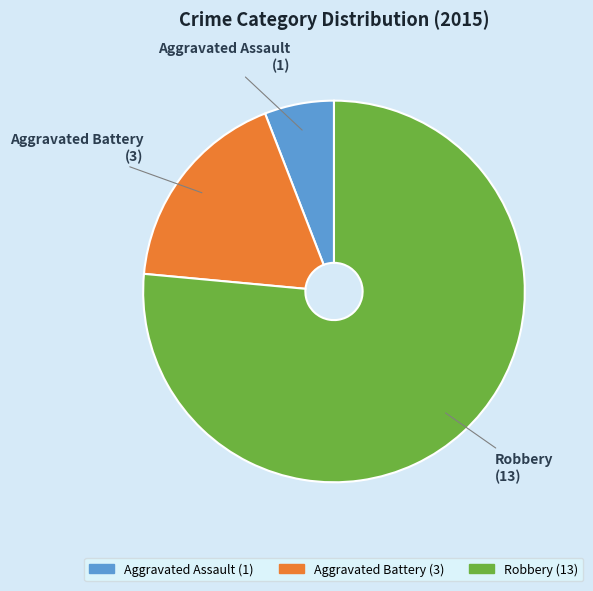

Which slice is the smallest?

Aggravated Assault